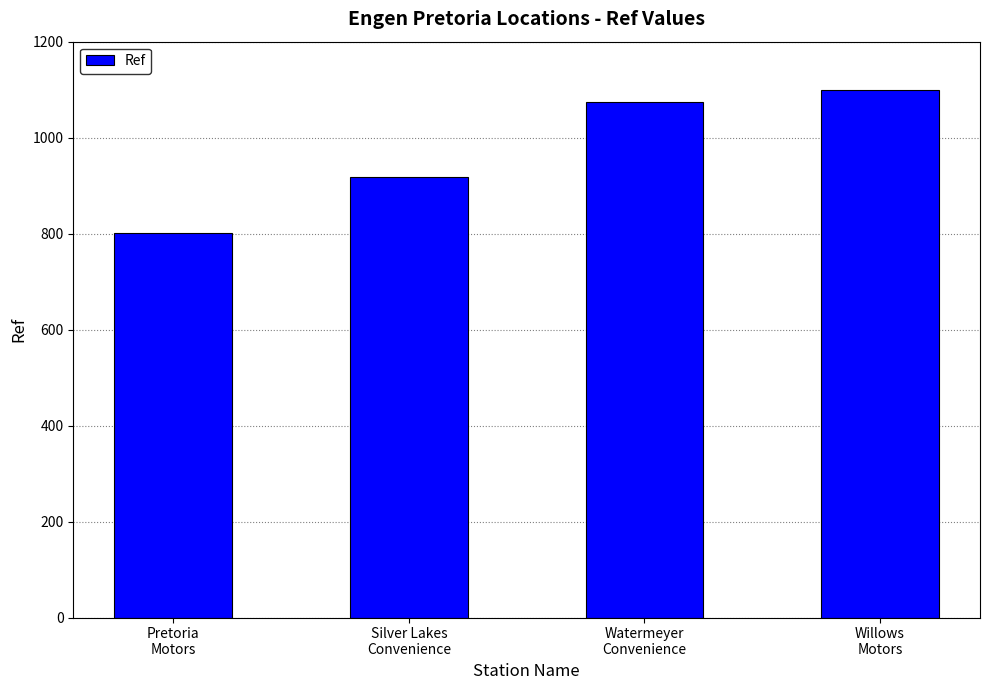

The value at Silver Lakes
Convenience is 917. True or false?

True